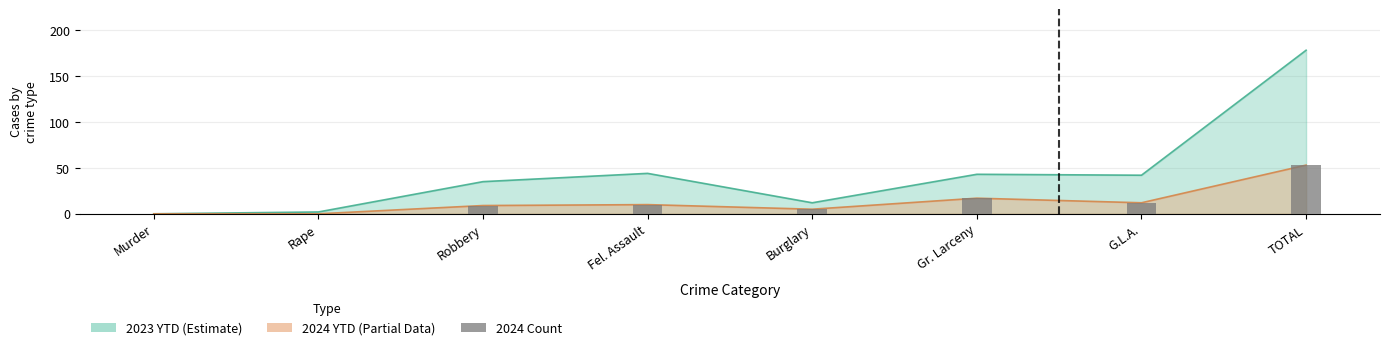

True or false: 2024 has a value of -18 at Murder.

False